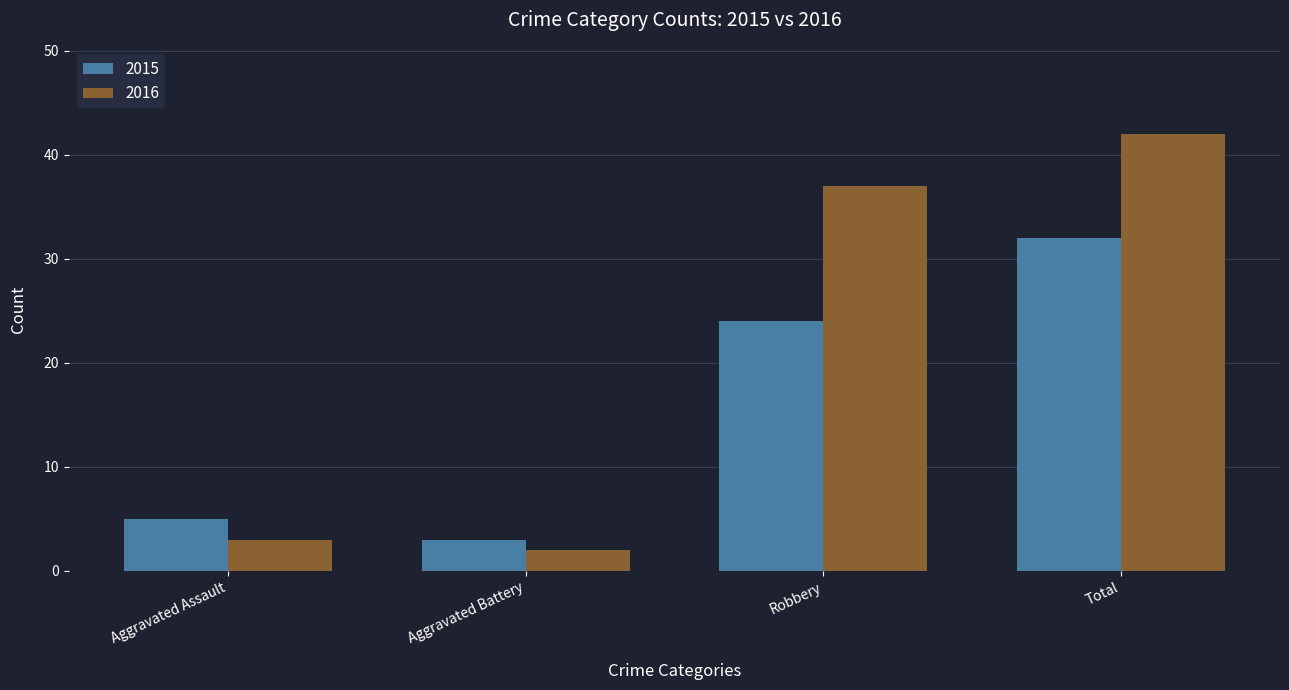

At which category does the chart reach its peak across all series?

Total